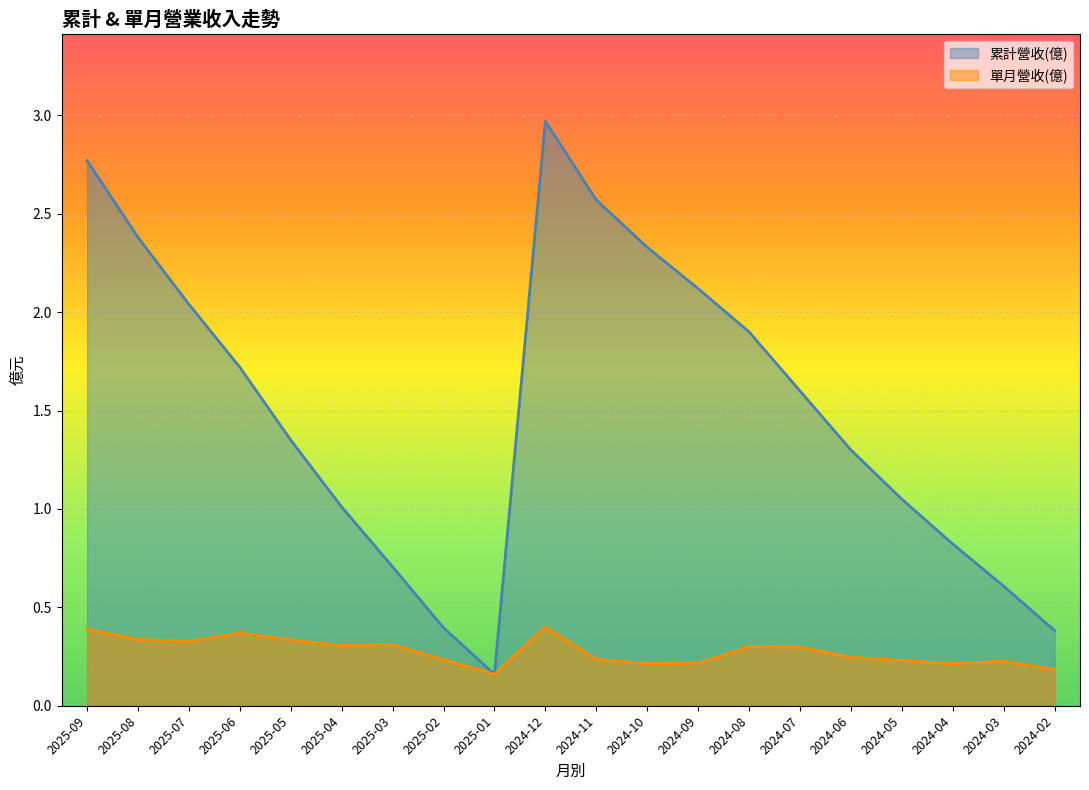

What is the approximate value of 累計營收(億) at 2024-09?

2.1